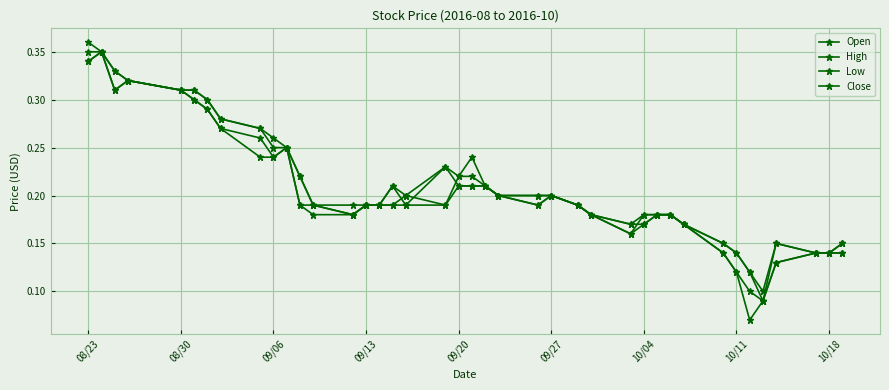

How many series are shown in this chart?

4